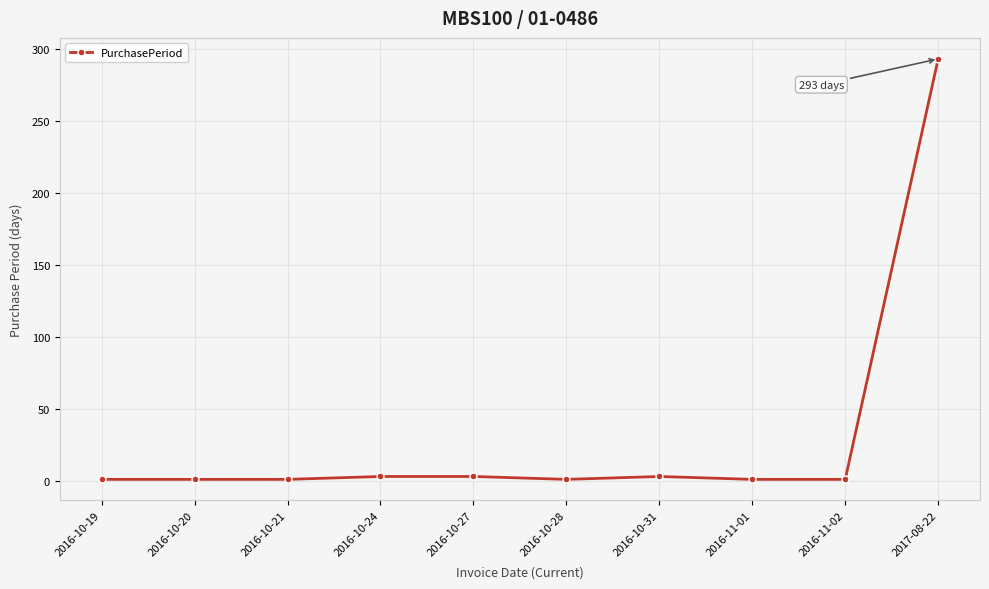

What is the difference between the maximum and second lowest values?

292